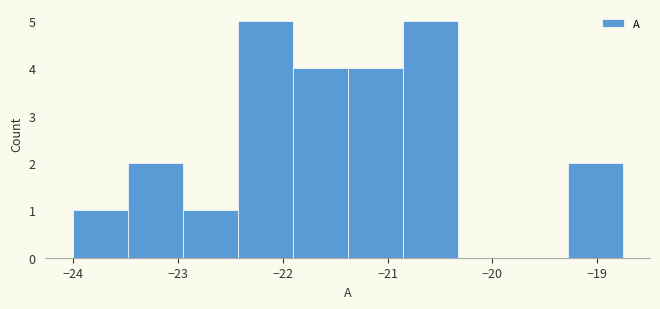

Reading left to right, transcribe this chart: for each bar, give the range it covers on the x-axis and its height. Neither the bar edges nor the heights are printed on the chart, so give them approximately, as read against the axes.

-24.0 to -23.5: 1
-23.5 to -23.0: 2
-23.0 to -22.4: 1
-22.4 to -21.9: 5
-21.9 to -21.4: 4
-21.4 to -20.9: 4
-20.9 to -20.3: 5
-20.3 to -19.8: 0
-19.8 to -19.3: 0
-19.3 to -18.8: 2